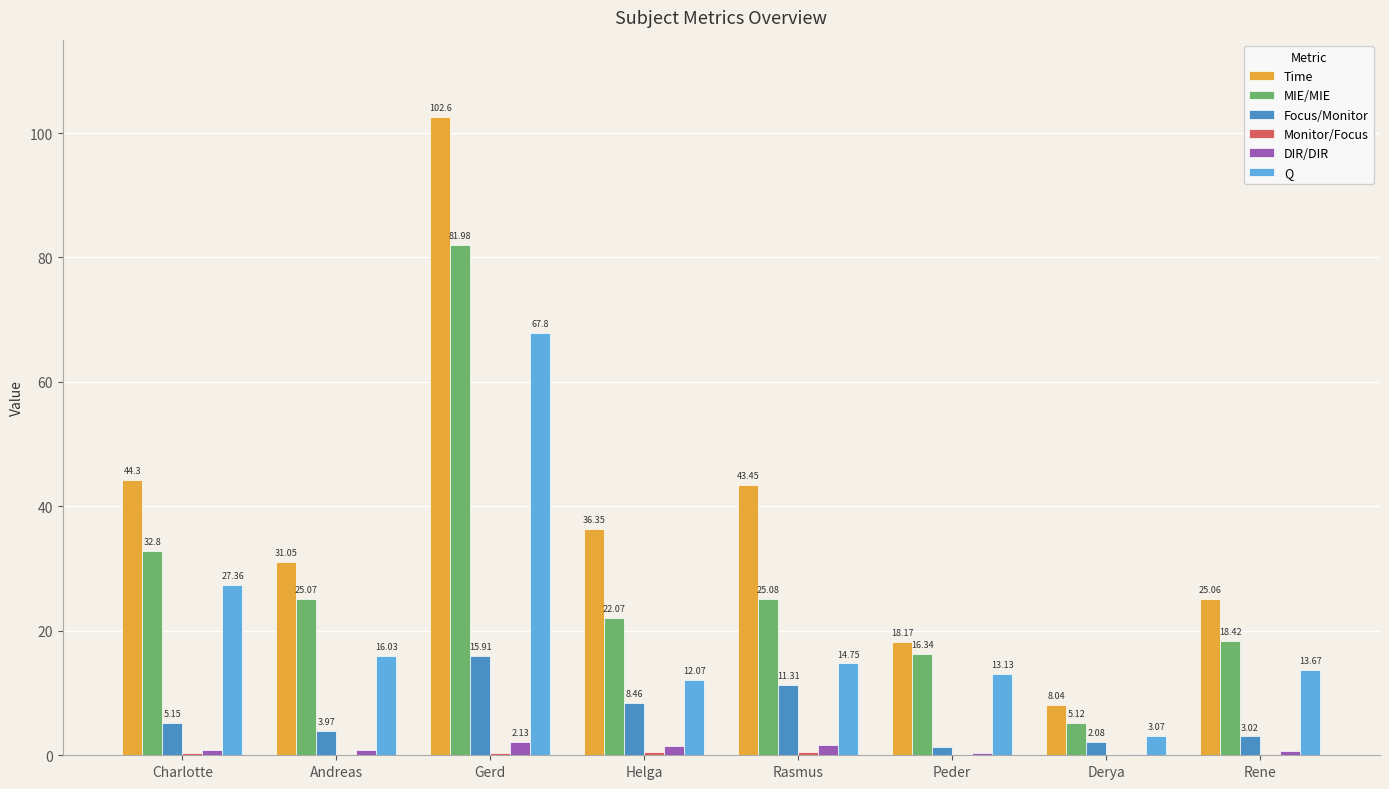

Where does the Q series first go above 14?

Charlotte